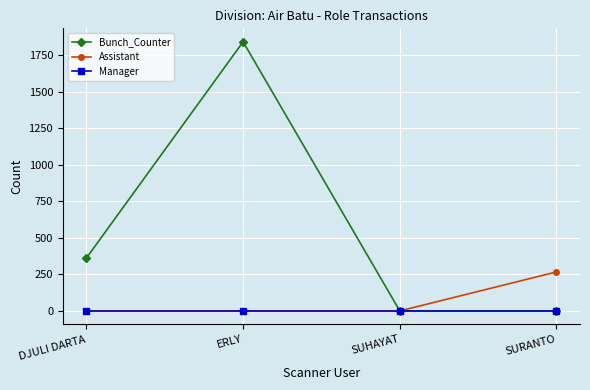

What is the greatest value displayed?

1843